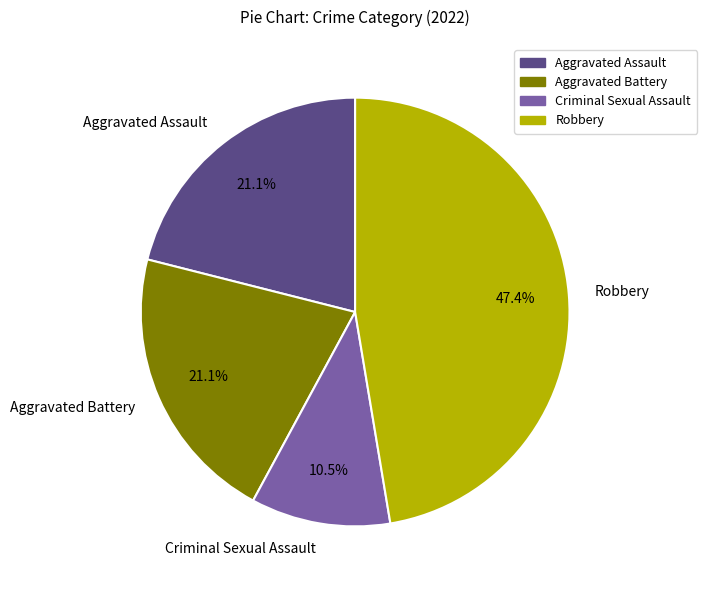

What is the largest slice in the pie chart?

Robbery